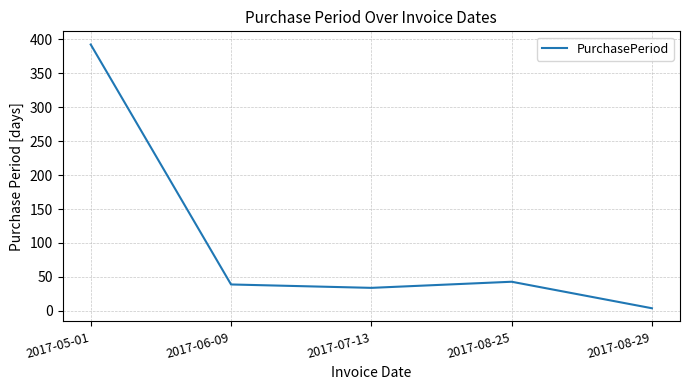

What is the average value?

102